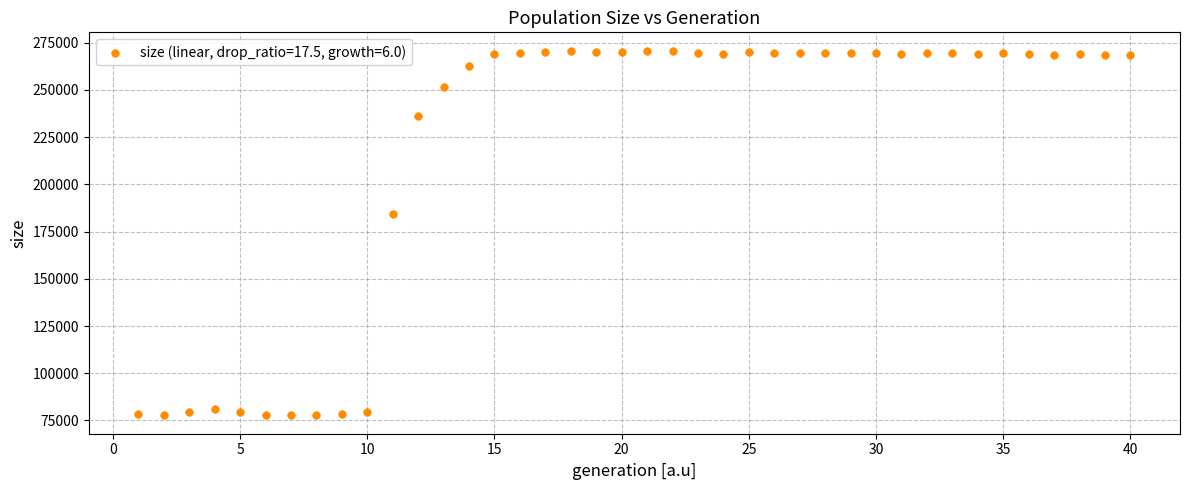

What Y value in the scatter plot is closest to 174246?

184208